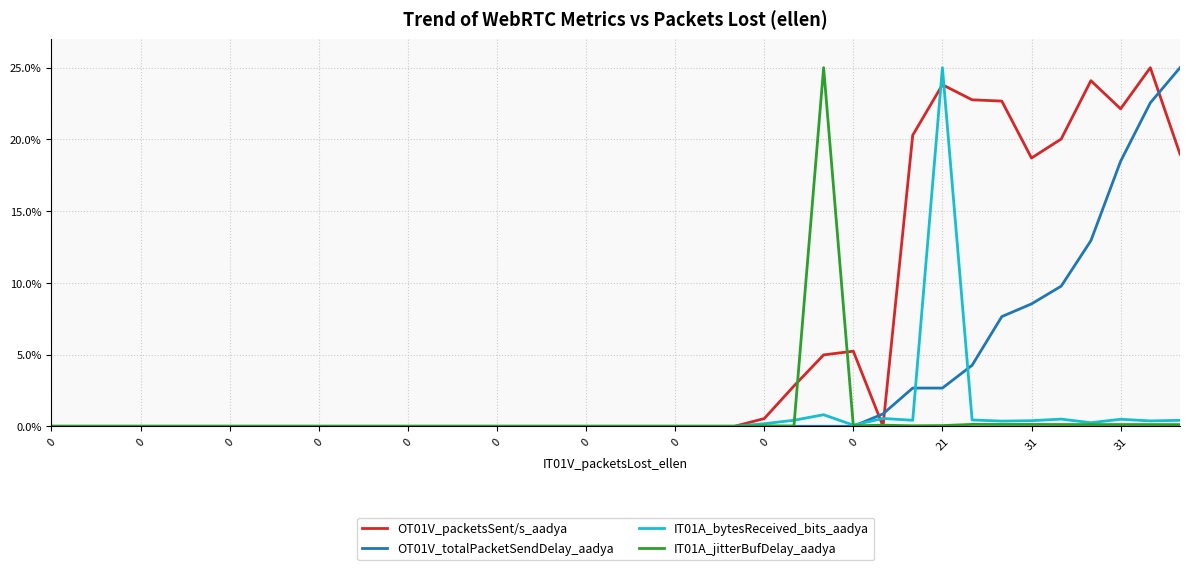

What are all the series names shown in the legend?

OT01V_packetsSent/s_aadya, OT01V_totalPacketSendDelay_aadya, IT01A_bytesReceived_bits_aadya, IT01A_jitterBufDelay_aadya